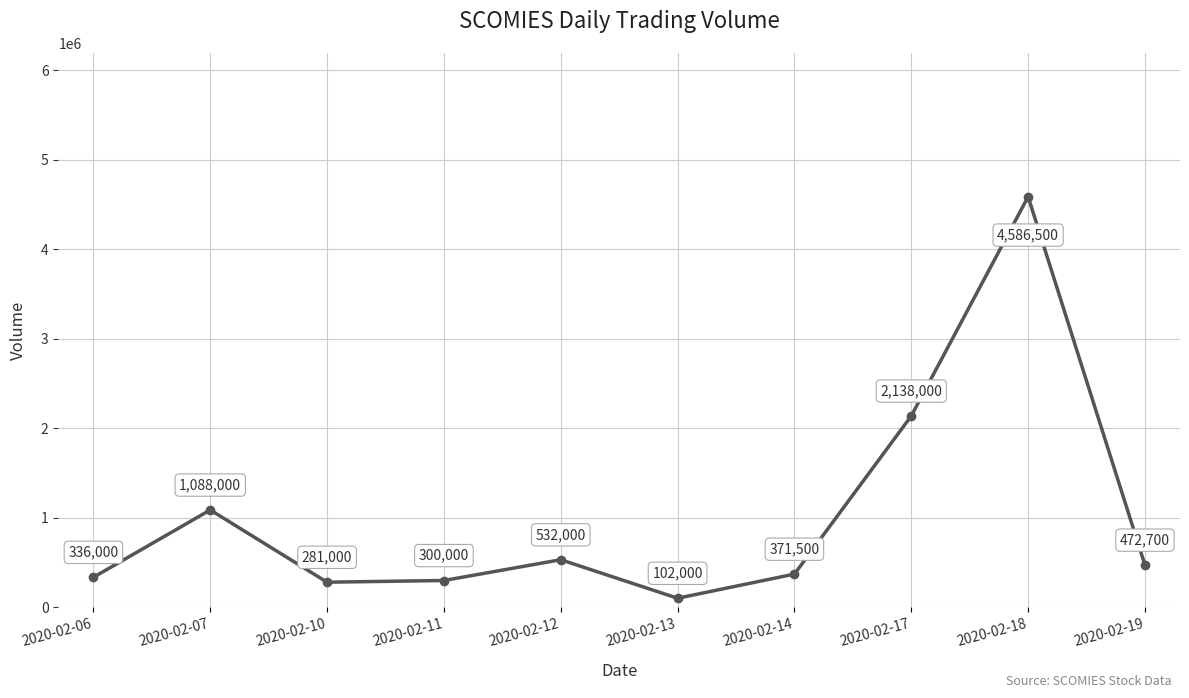

What is the ratio of the value at 2020-02-06 to the value at 2020-02-14?

0.9